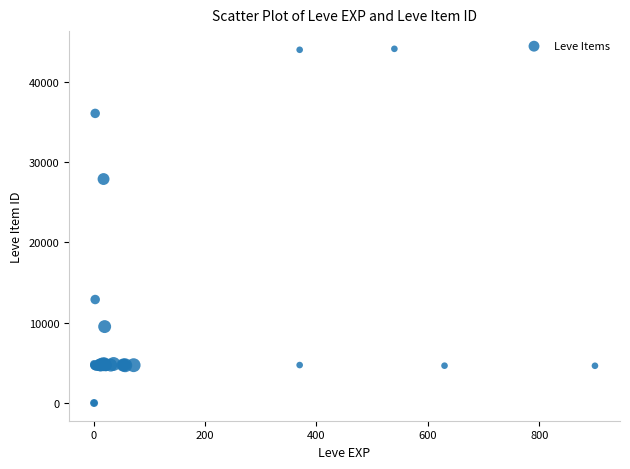

What Y value in the scatter plot is closest to 22048?

27884